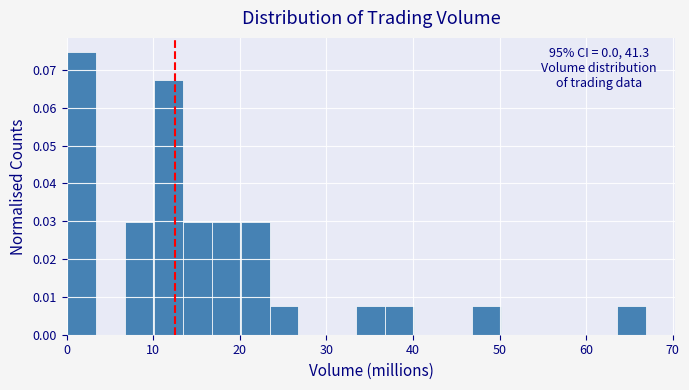

Around what value on the x-axis is the tallest bar? Give the approximate position of its centre, as read against the axis.

2